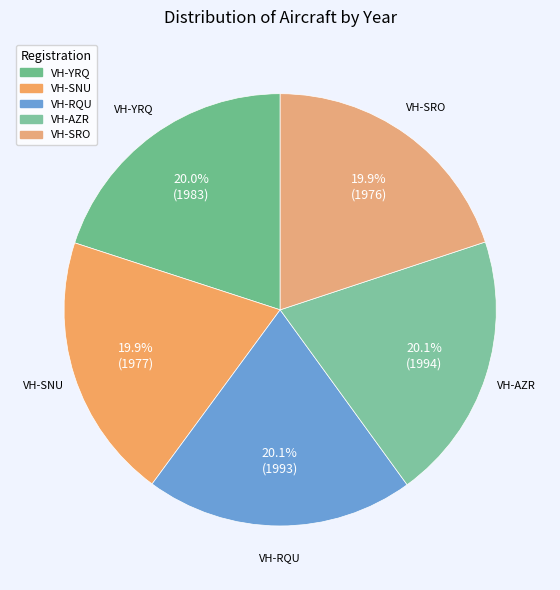

Approximately how many times larger is the value at VH-SNU compared to VH-RQU?

1.0